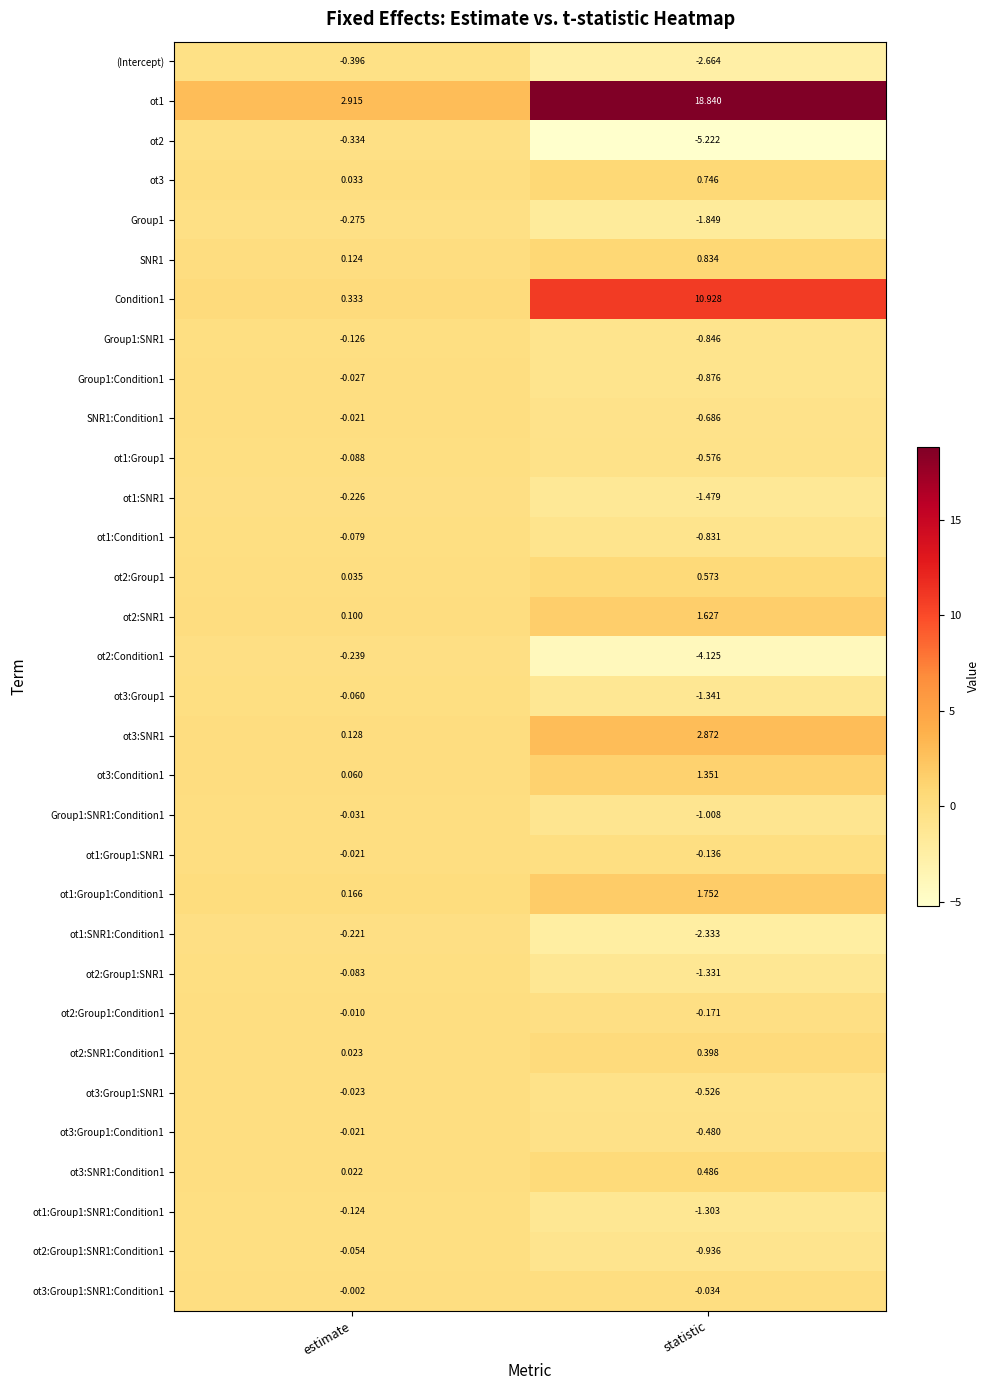

Rank the categories by ot1:Condition1 value from highest to lowest.

estimate, statistic